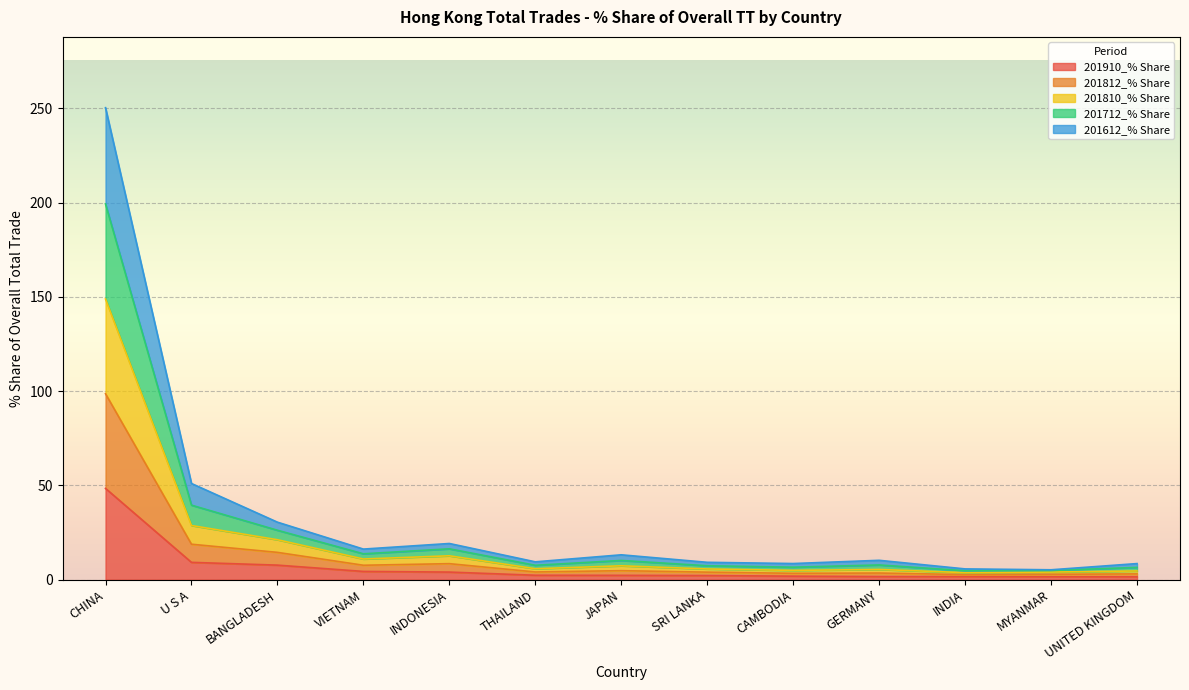

What is the minimum value shown in the chart?

1.5